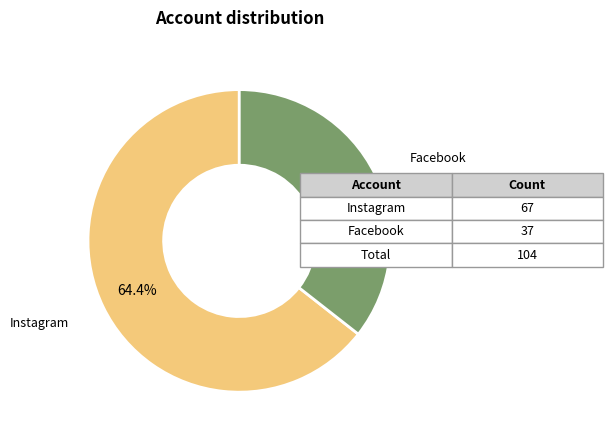

What percentage is the Instagram slice, to the nearest percent?

64%